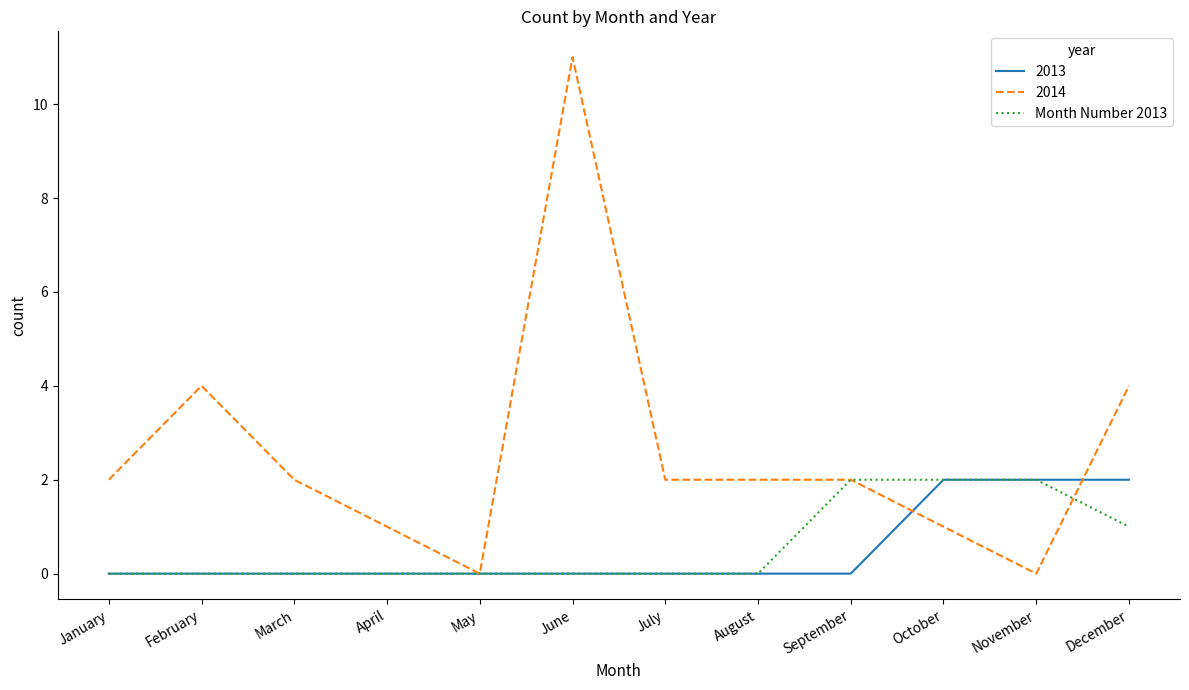

At which category is the sum across all series the highest?

June